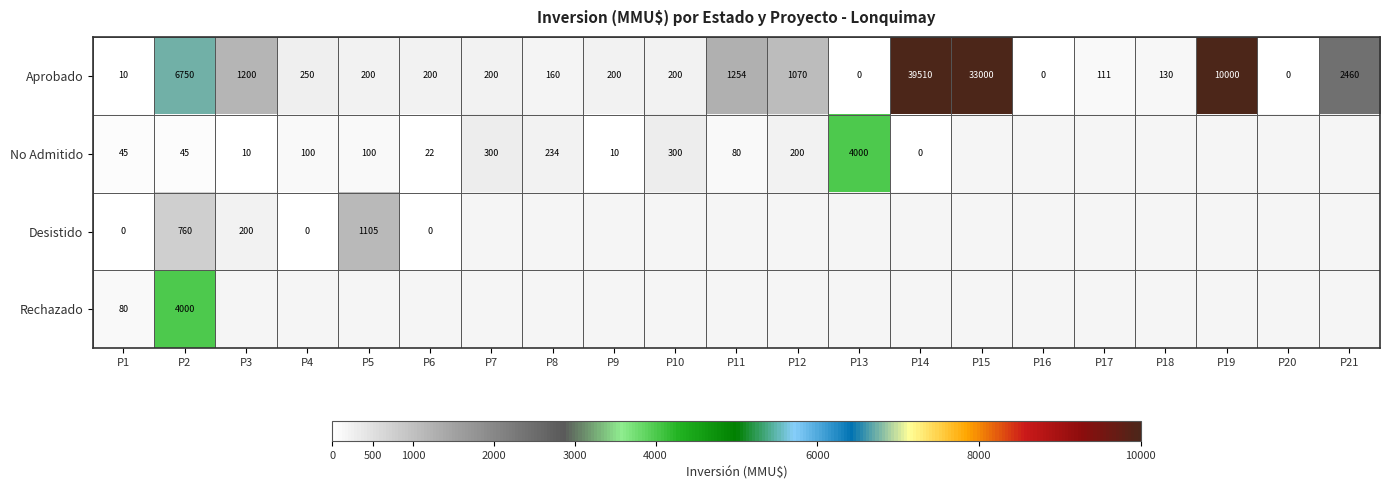

At which category does the chart reach its peak across all series?

P14